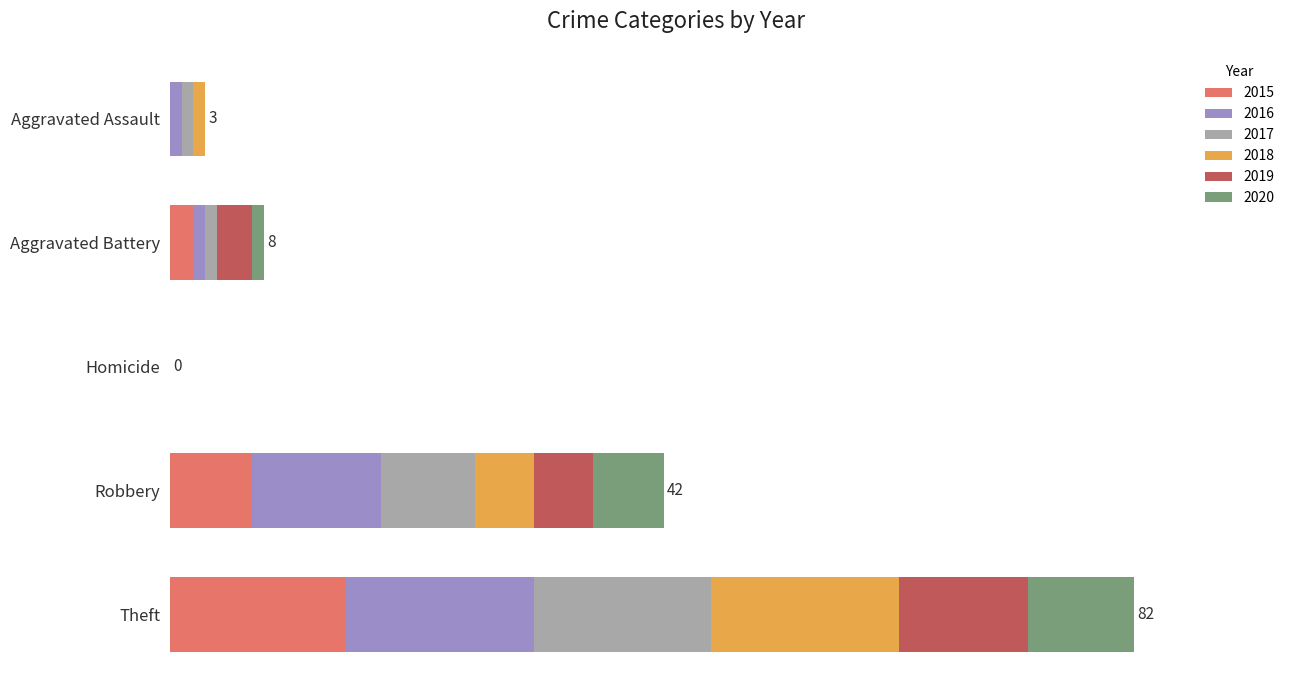

What is the total value across all series at Aggravated Assault?

3